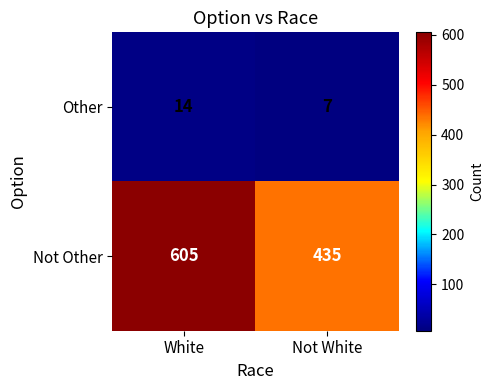

Which series has the largest range (max minus min)?

Not Other